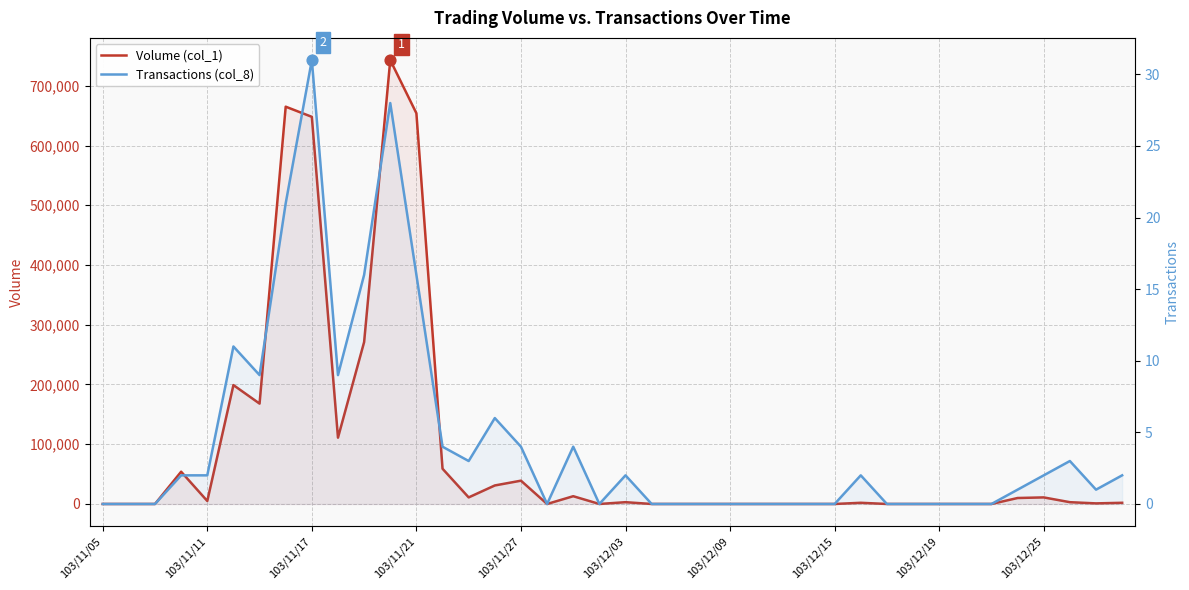

Is the value of Transactions (col_8) at 29 greater than the value of Volume (col_1) at 28?

Yes